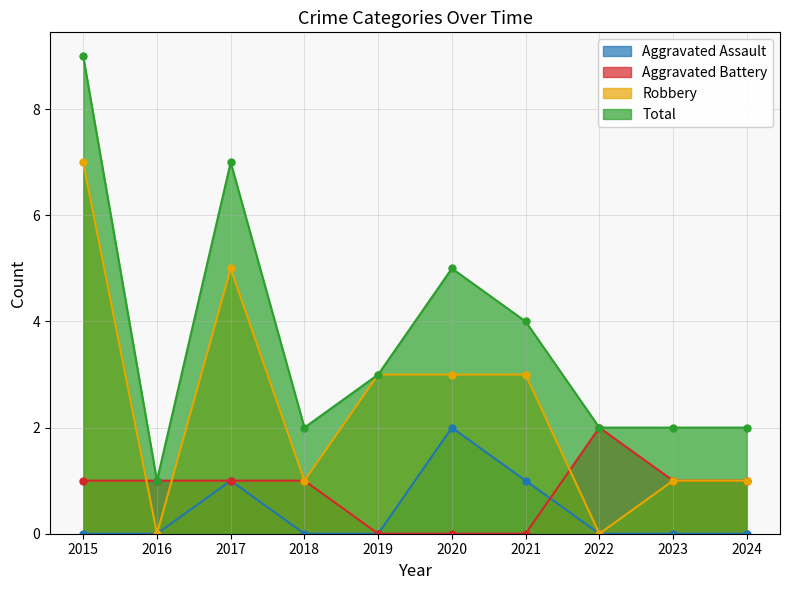

How many categories are shown in the chart?

10